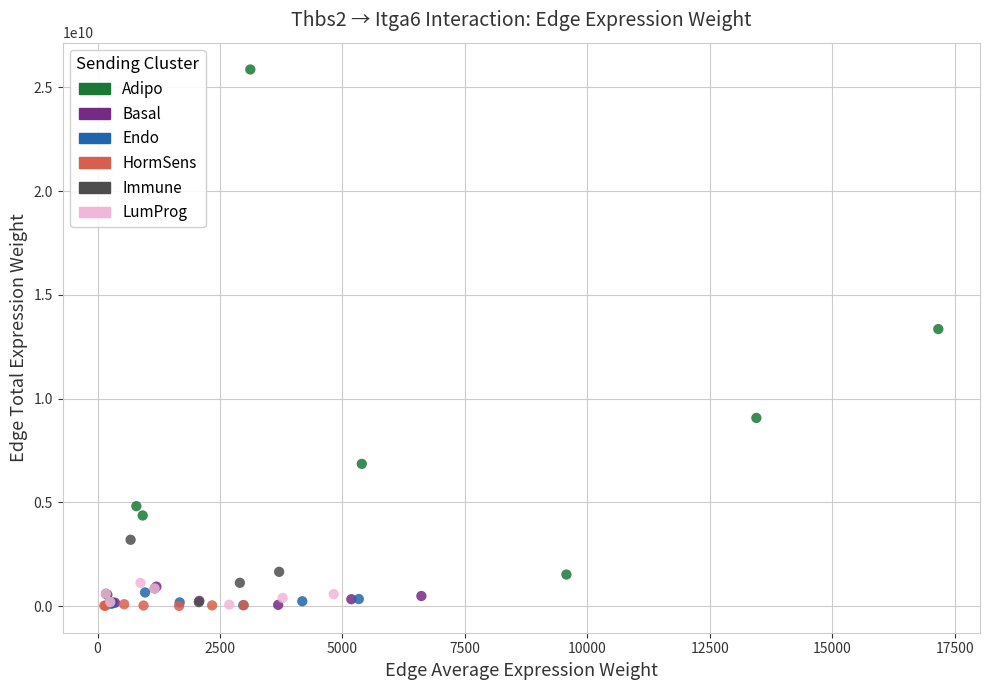

Which series reaches the maximum Y coordinate?

Adipo